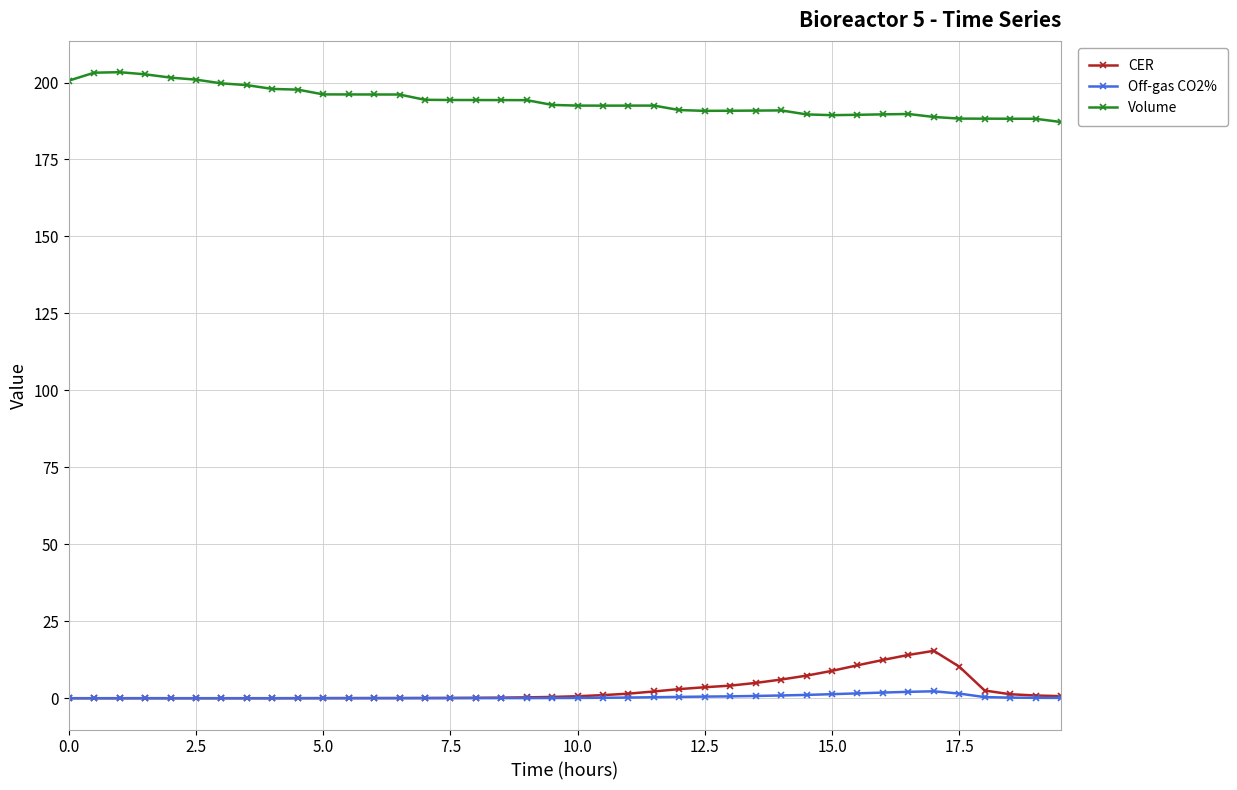

True or false: Volume and Off-gas CO2% intersect in this chart.

False